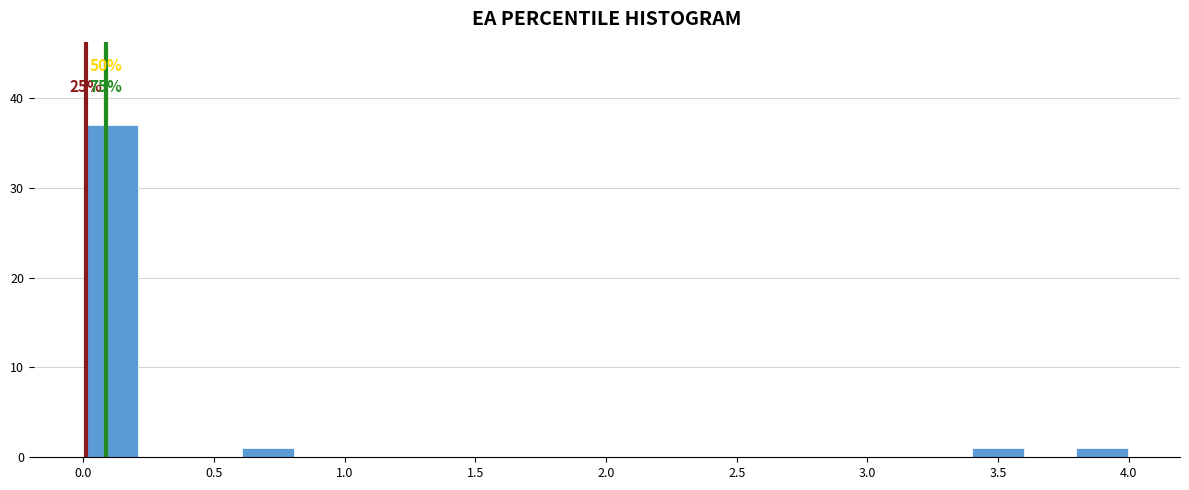

Around what value on the x-axis is the tallest bar? Give the approximate position of its centre, as read against the axis.

0.10